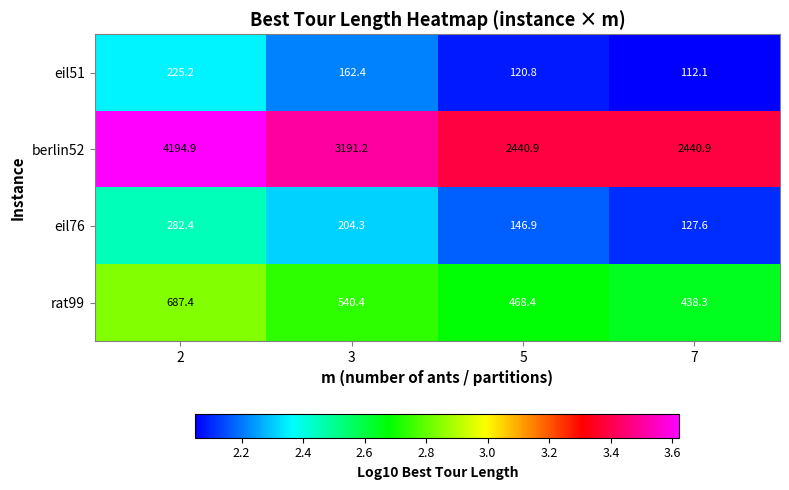

Which category has the lowest value in the eil51 series?

7